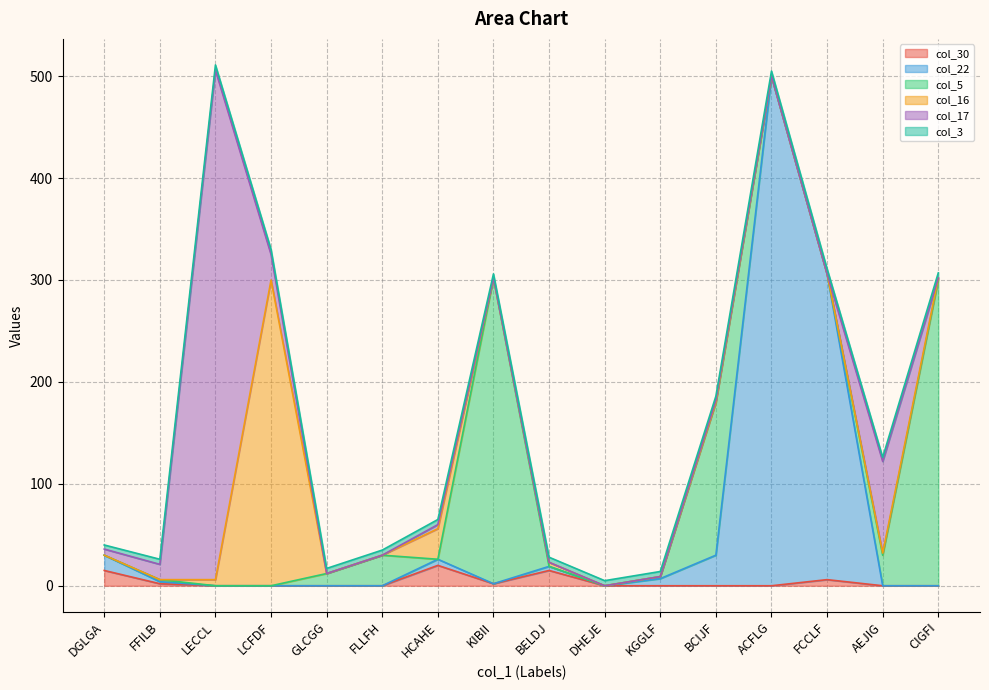

What is the label of the 7th point from the right?

DHEJE